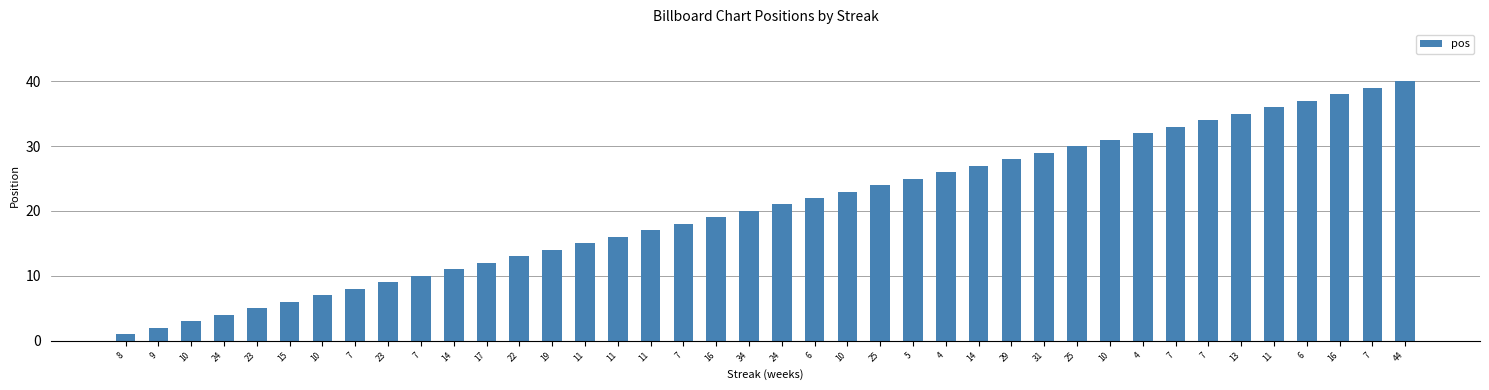

Reading right to left, list all the values displayed in this chart.

40	39	38	37	36	35	34	33	32	31	30	29	28	27	26	25	24	23	22	21	20	19	18	17	16	15	14	13	12	11	10	9	8	7	6	5	4	3	2	1